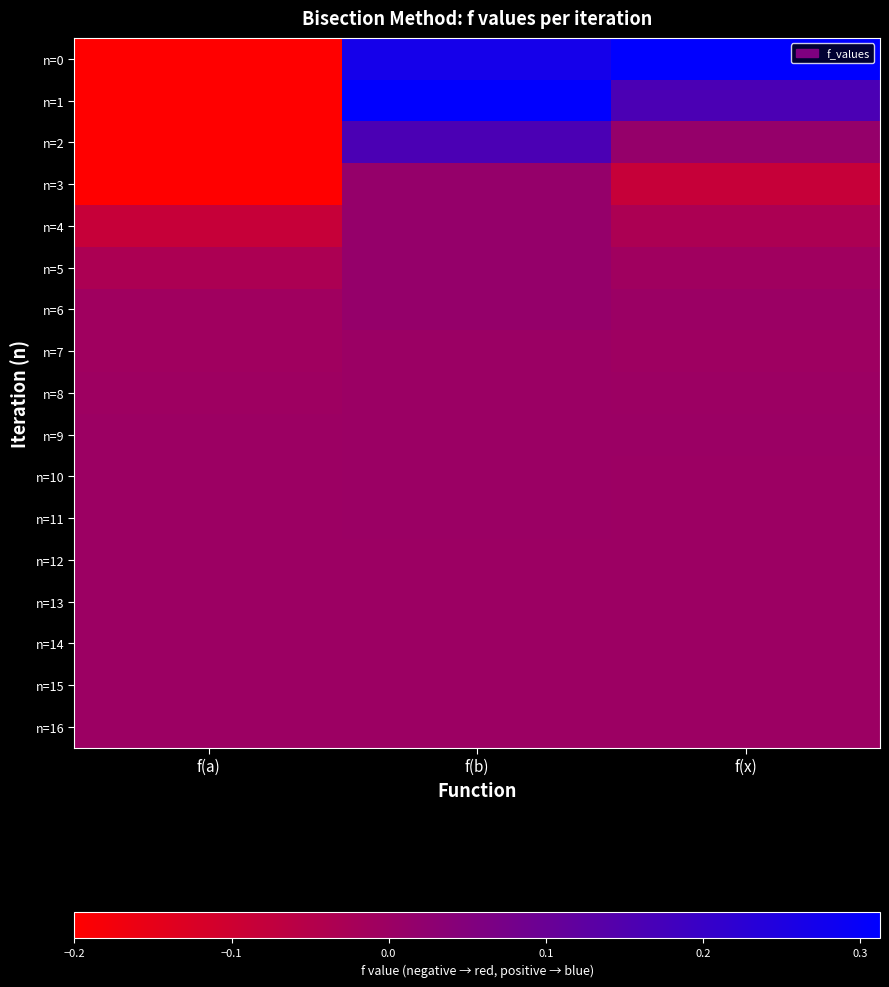

At f(a), list the series in order from largest to smallest.

n=15, n=16, n=14, n=11, n=12, n=13, n=9, n=10, n=8, n=6, n=7, n=5, n=4, n=0, n=1, n=2, n=3